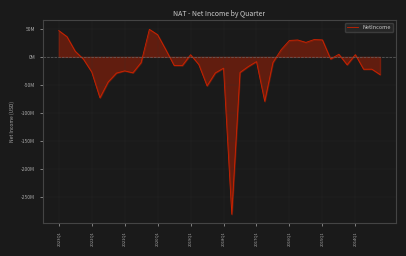

What is the average value?

-13449925